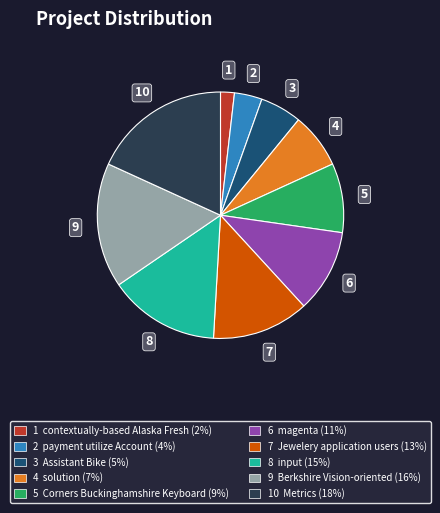

How many slices are in this pie chart?

10